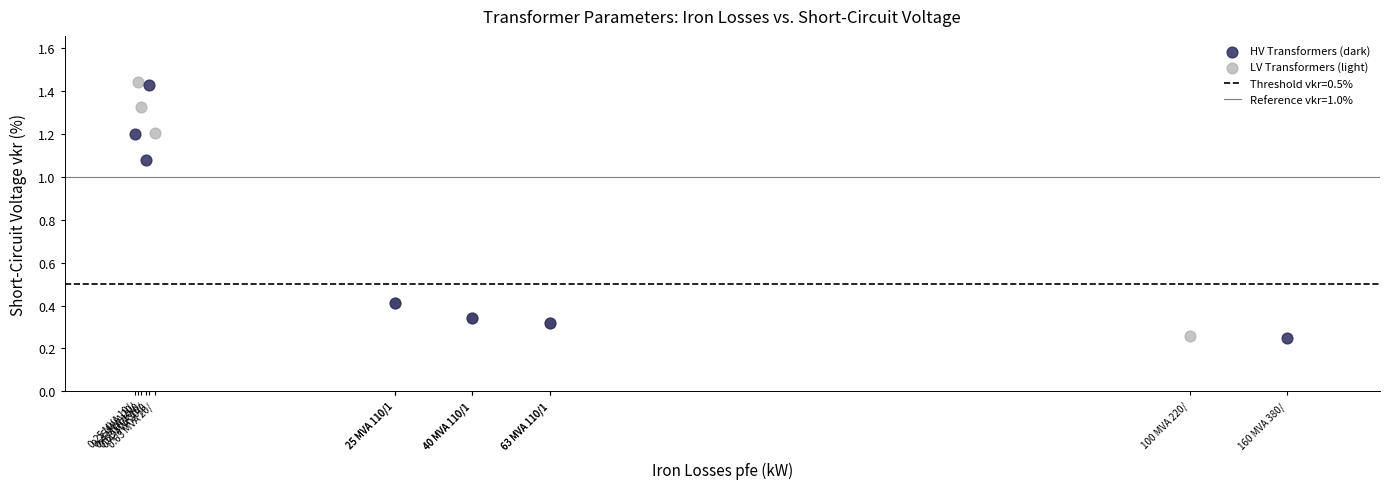

Which series has the largest Y range (max minus min)?

LV Transformers (light)